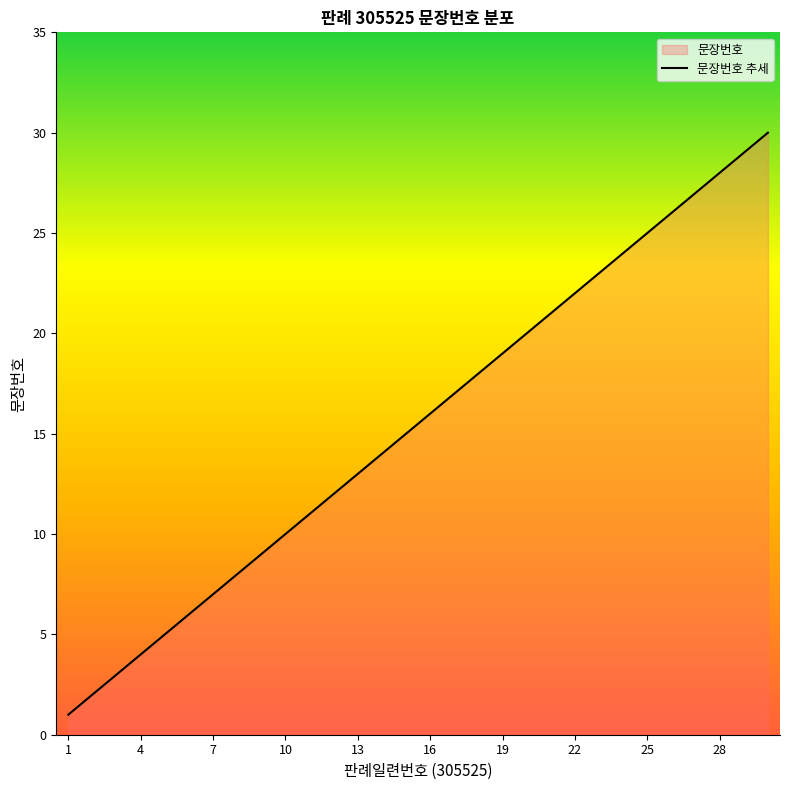

What is the maximum value shown in the chart?

30